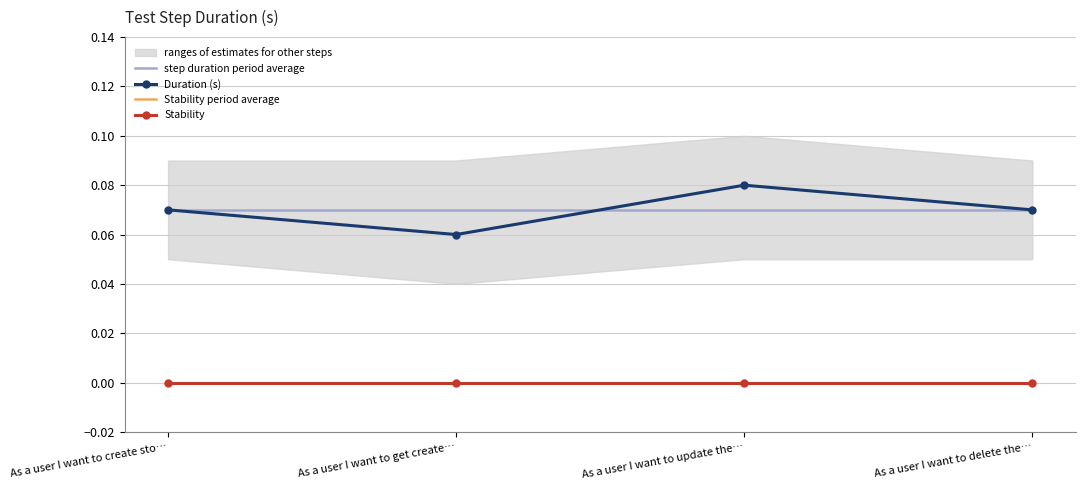

True or false: Stability period average has more than 2 interior local peaks.

False